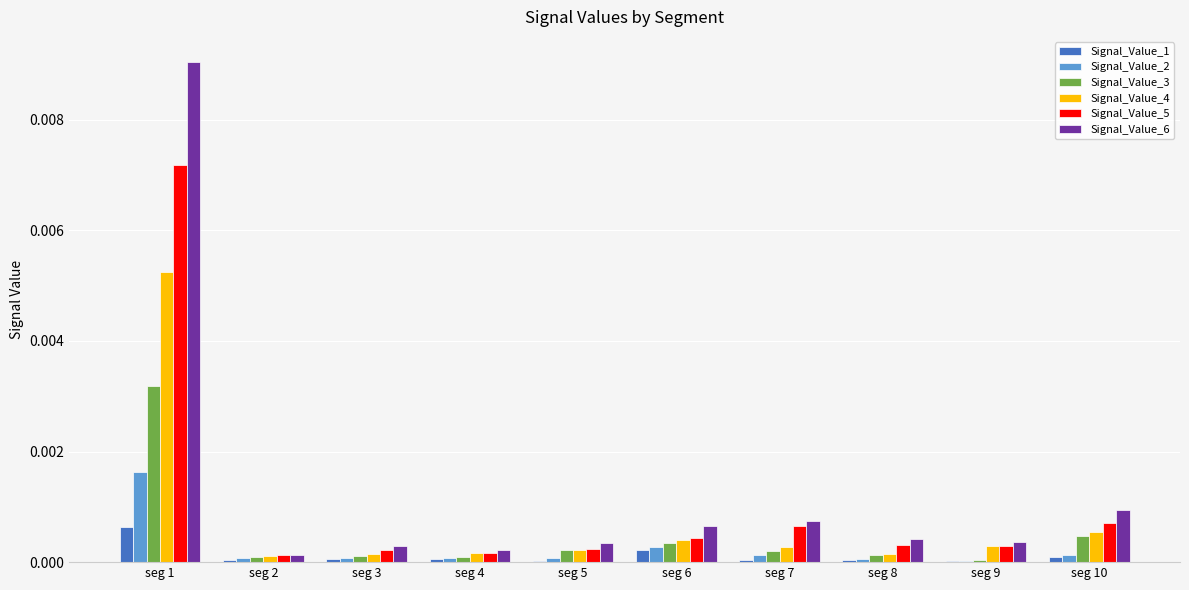

Which category has the highest value in the Signal_Value_1 series?

seg 1